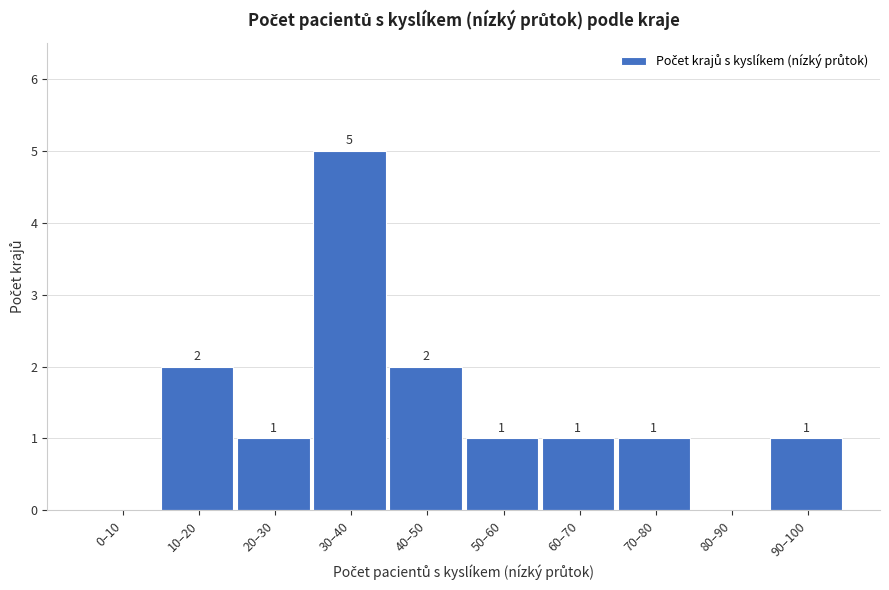

Reading left to right, what are all the values shown in this chart?

0–10=0	10–20=2	20–30=1	30–40=5	40–50=2	50–60=1	60–70=1	70–80=1	80–90=0	90–100=1